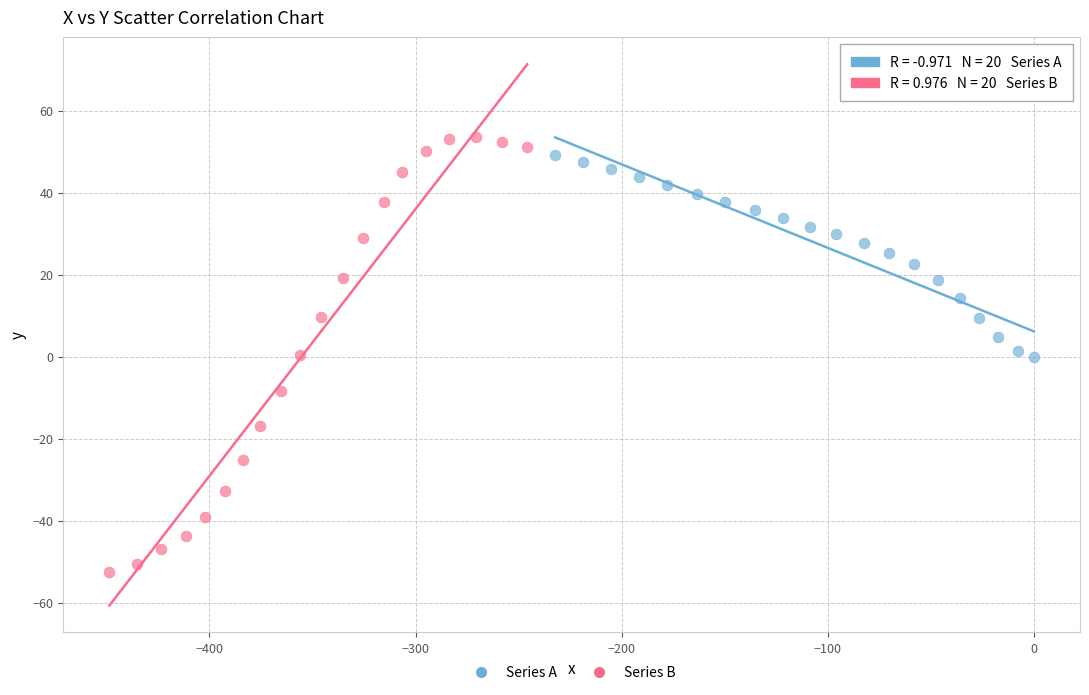

What are all the series names shown in the legend?

Series A, Series B